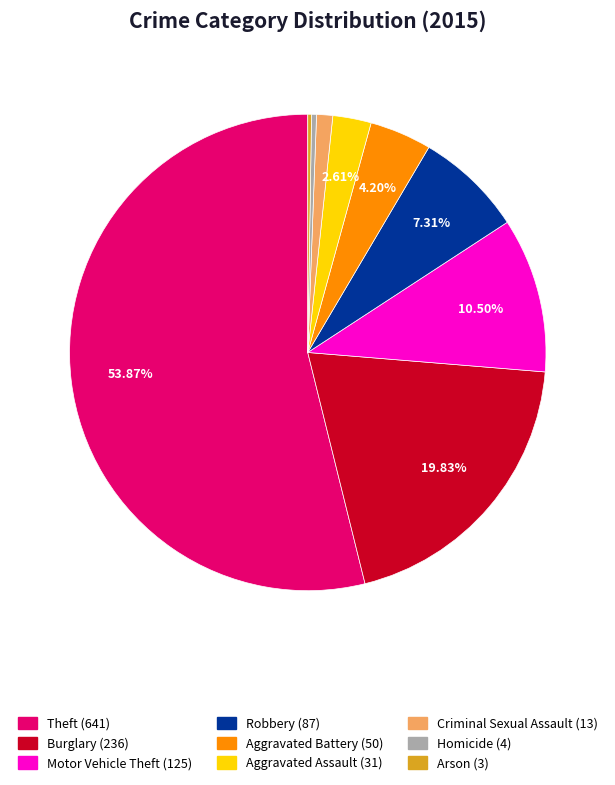

To the nearest percent, what is the average slice percentage?

11%